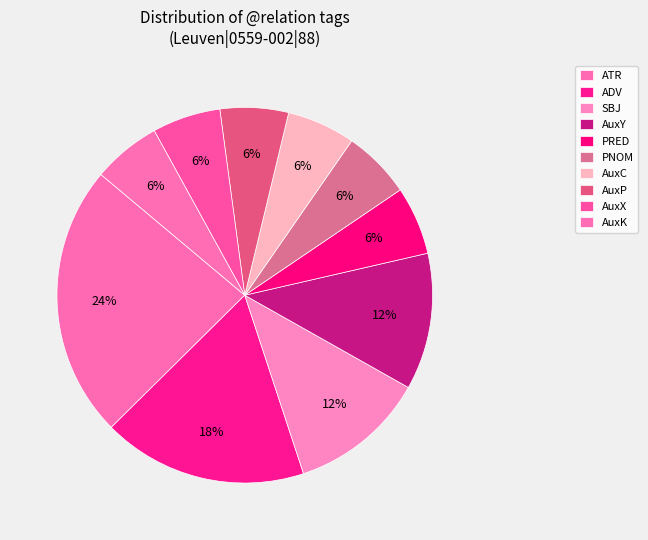

How many segments does this pie chart have?

10